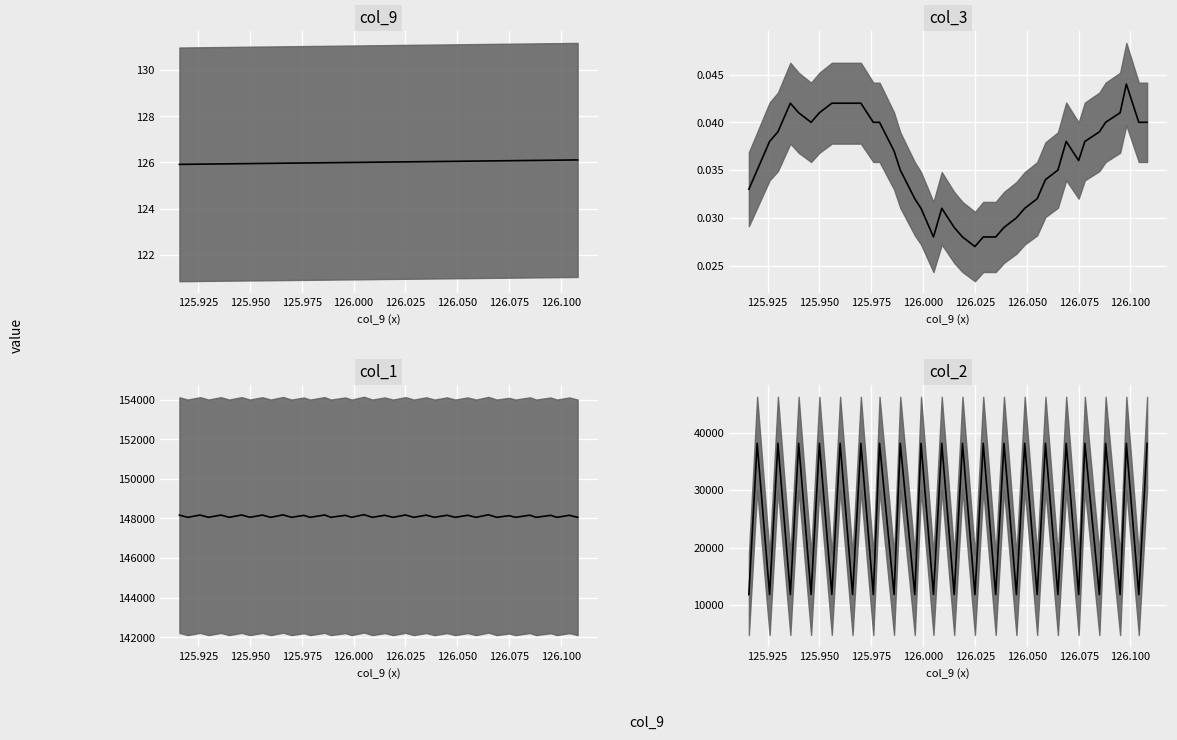

In col_2, how many points are lower than both neighbors (excluding endpoints)?

19